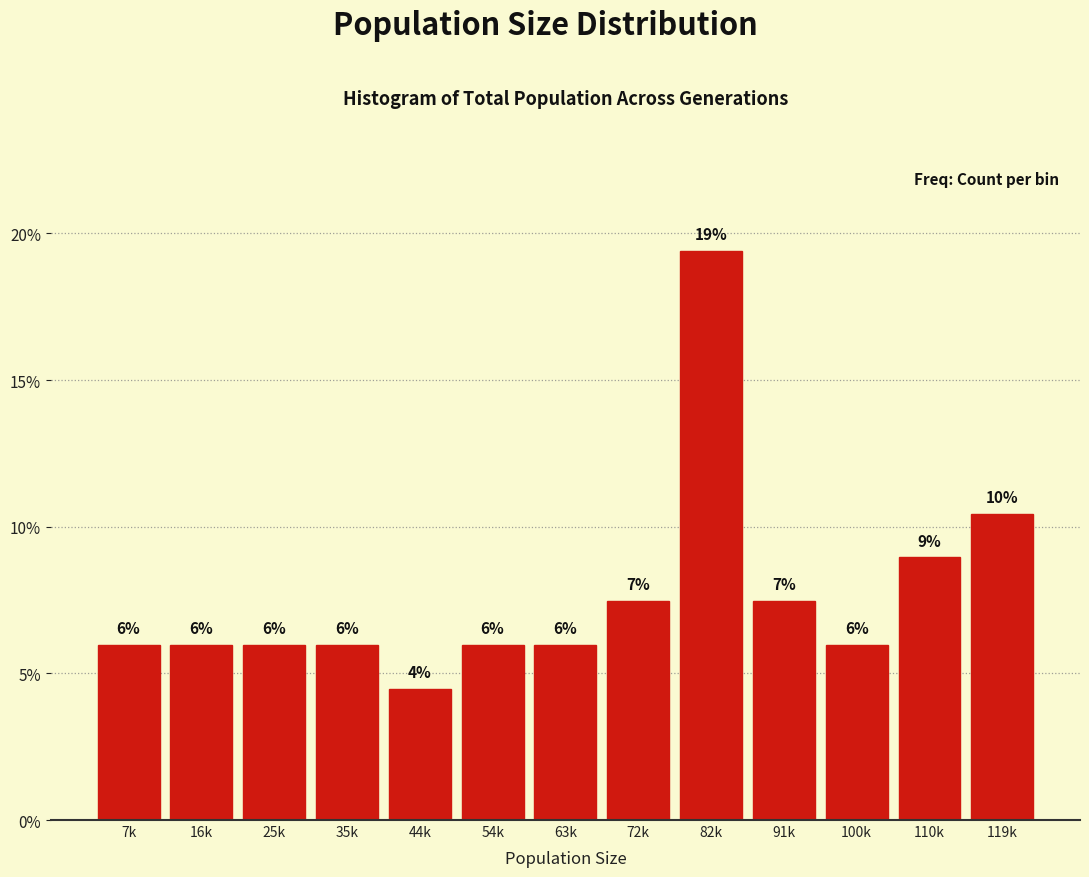

What is the label of the 6th bar from the right?

72k